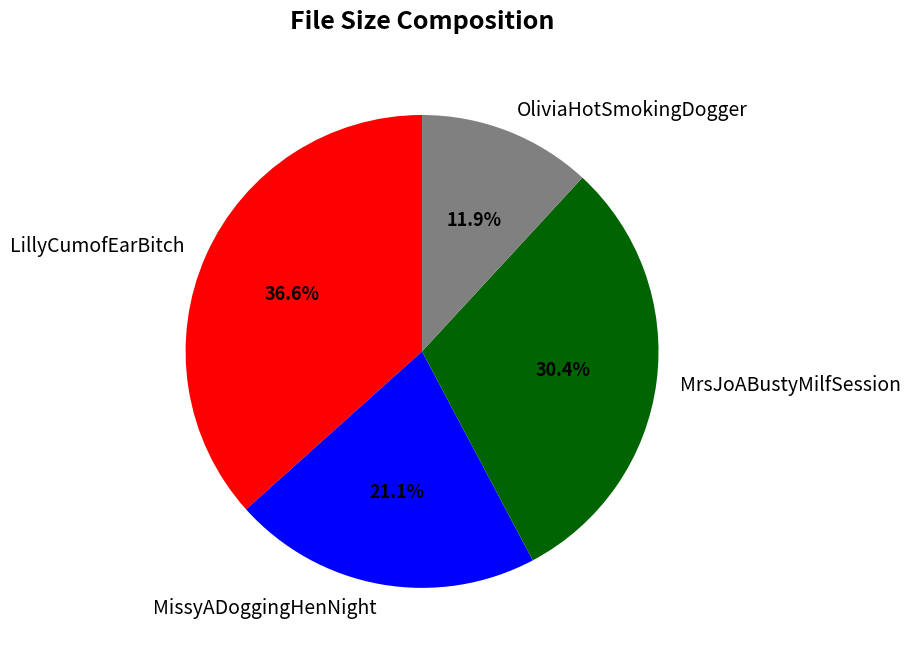

To the nearest percent, what is the combined percentage of LillyCumofEarBitch and MrsJoABustyMilfSession?

67%